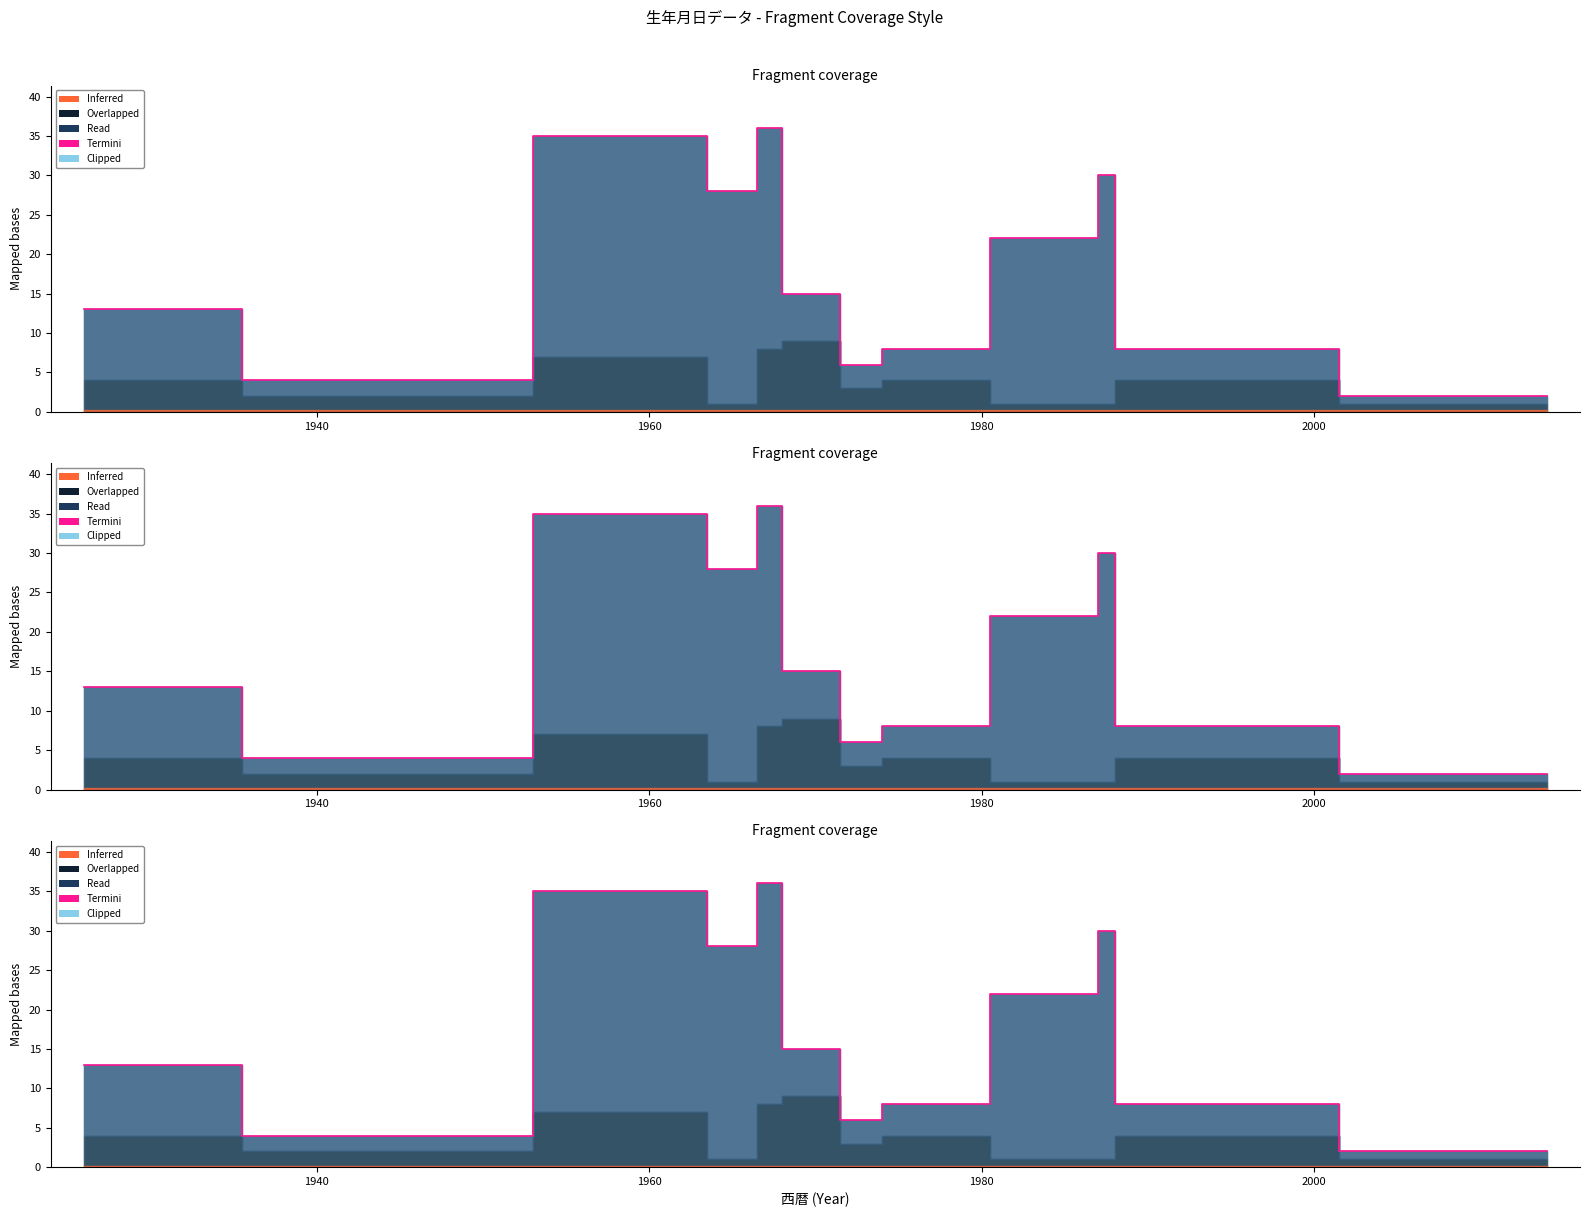

At which category does the data reach its first local valley?

1940